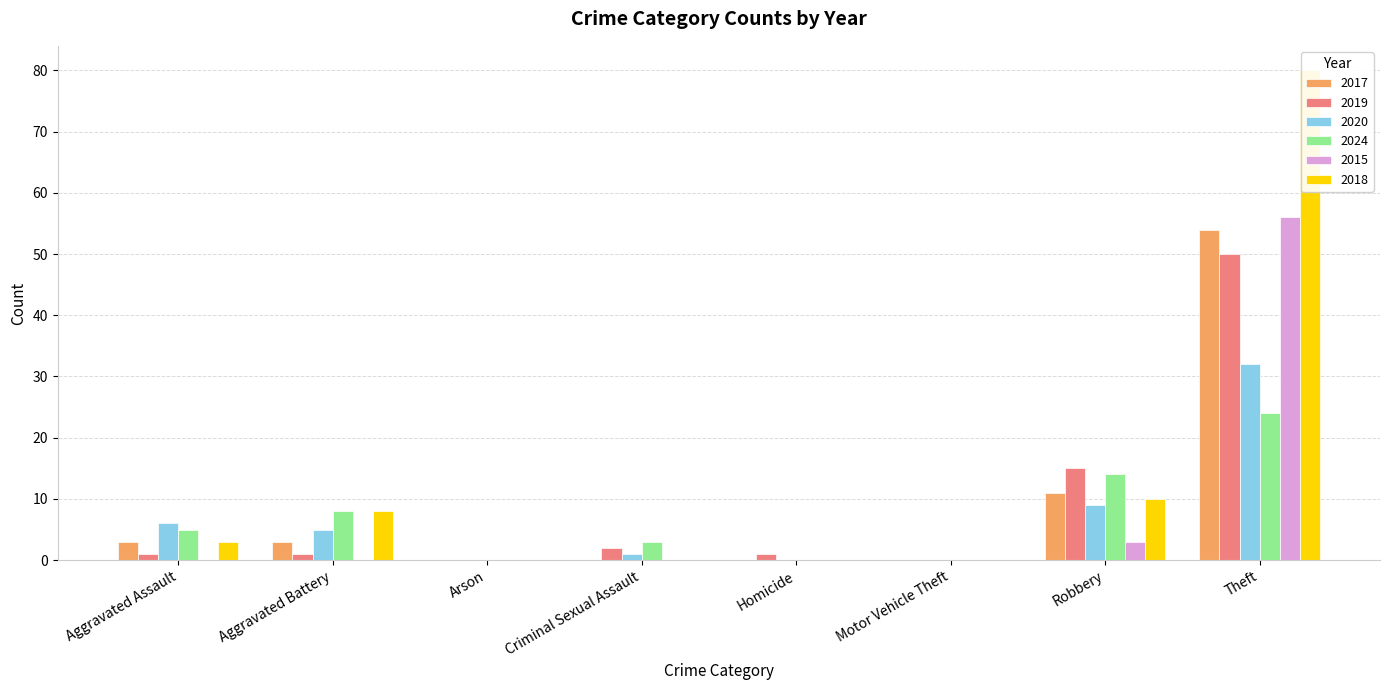

How many data points in 2017 are less than 3?

4